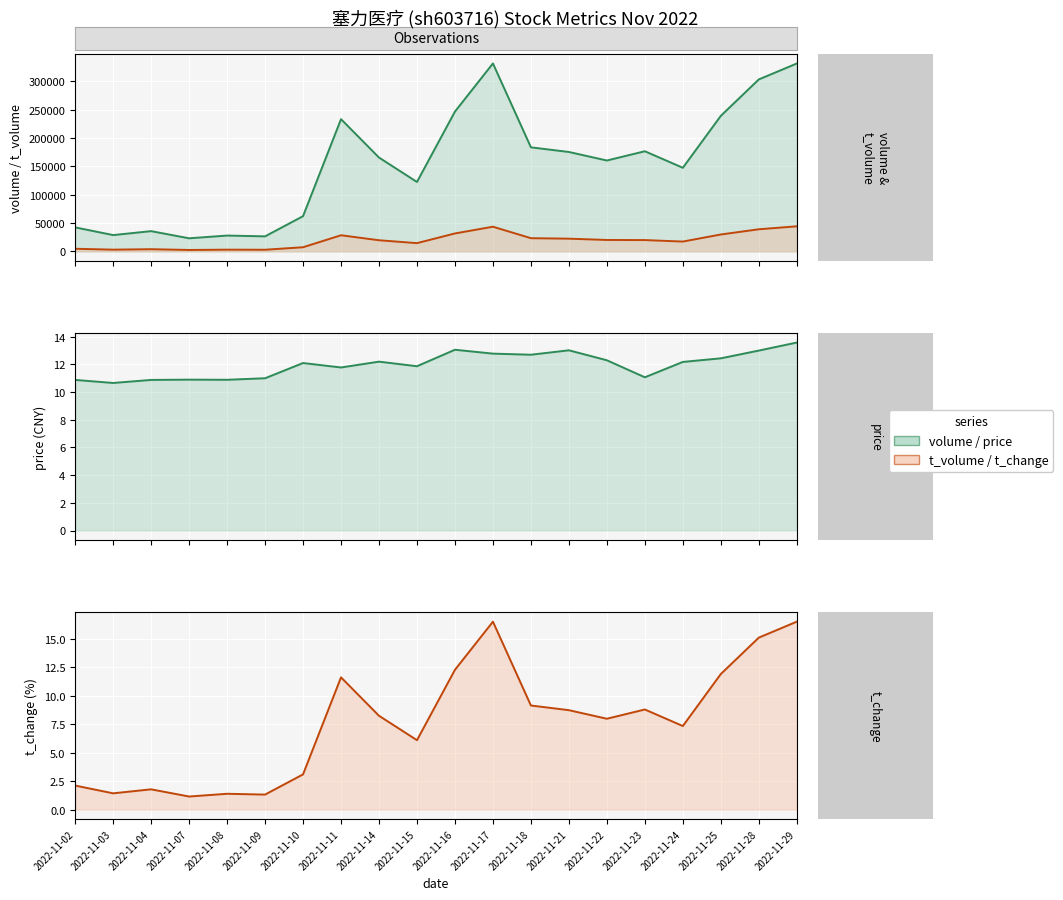

Where is the first local minimum for price?

2022-11-03